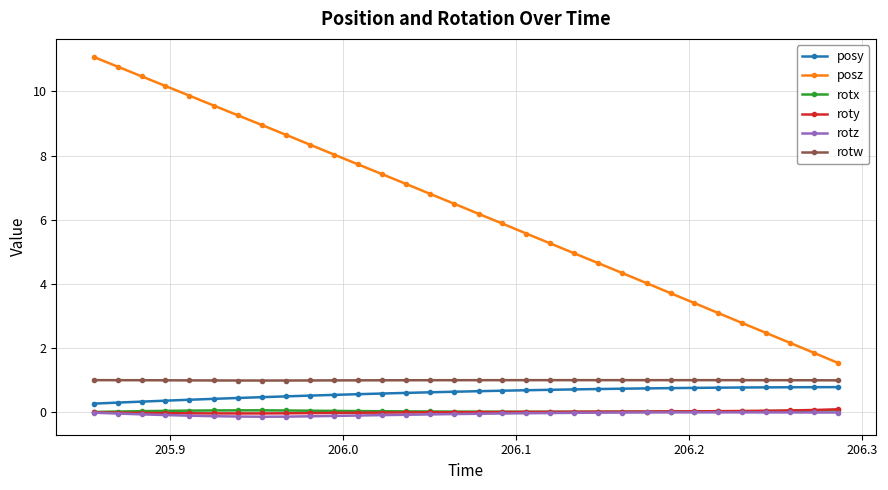

What is the value of the rotw point at the 16th from the left?

1.0